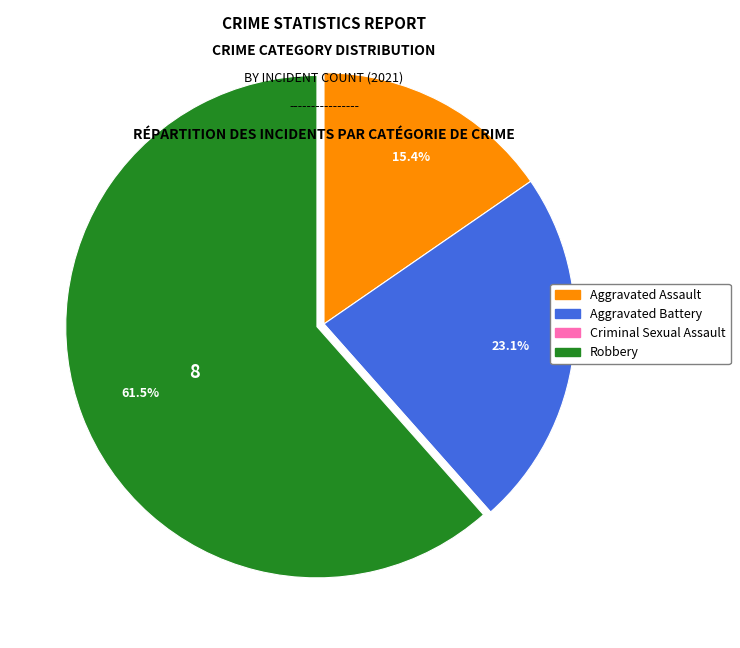

Which slice represents more than half of the pie?

Robbery